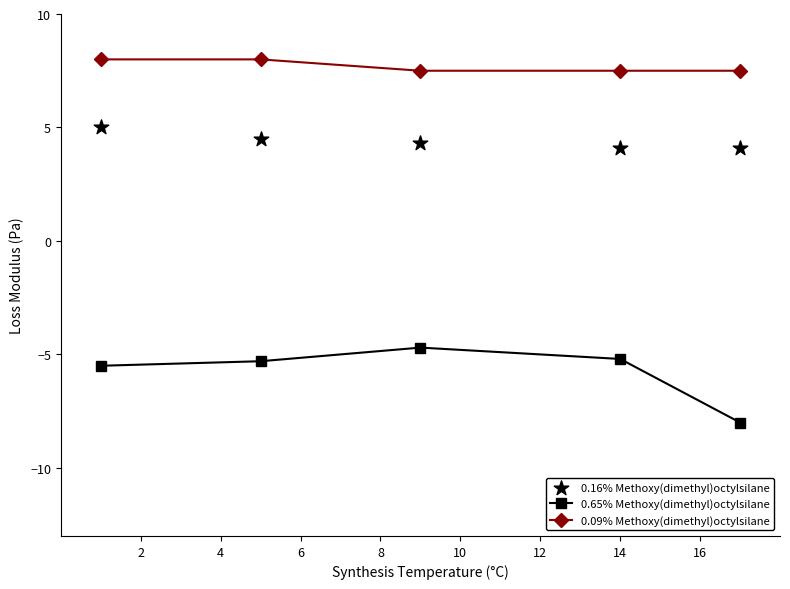

Which series has the largest Y range (max minus min)?

0.65% Methoxy(dimethyl)octylsilane